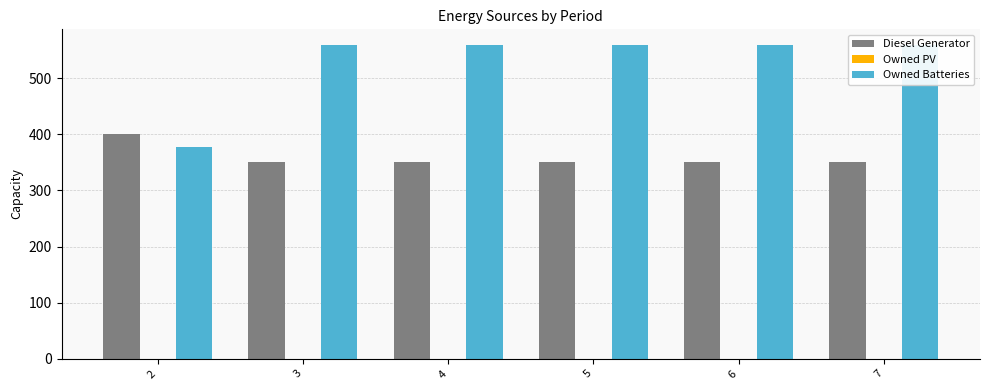

Reading left to right, list all the values displayed in this chart.

Diesel Generator: 2=400	3=350	4=350	5=350	6=350	7=350
Owned PV: 2=0	3=0	4=0	5=0	6=0	7=0
Owned Batteries: 2=378	3=559	4=559	5=559	6=559	7=559